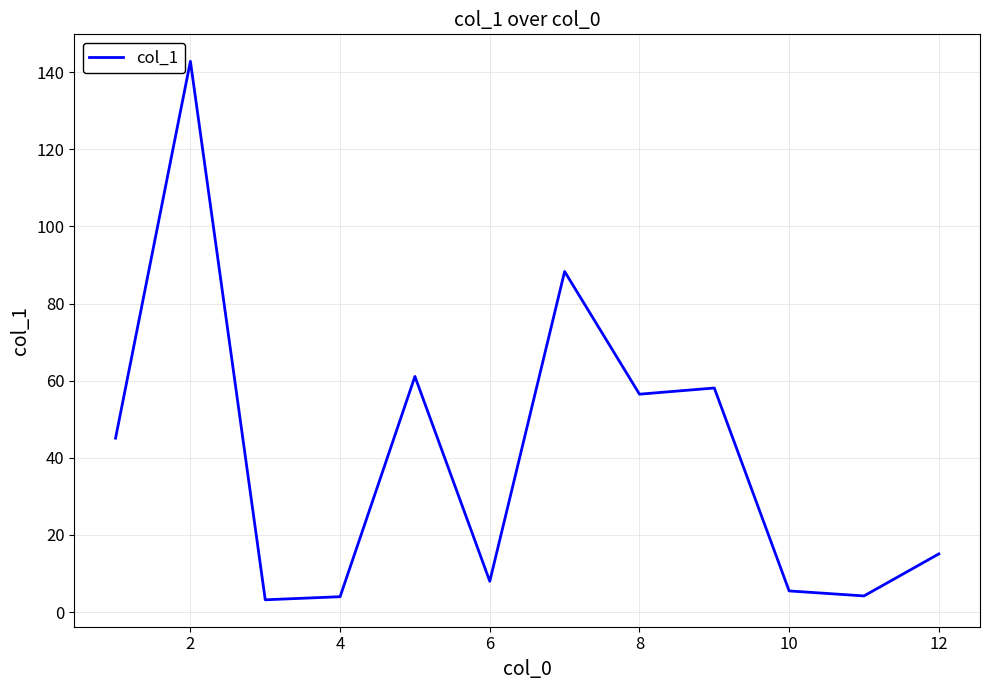

What is the difference between the maximum and minimum values?

139.6